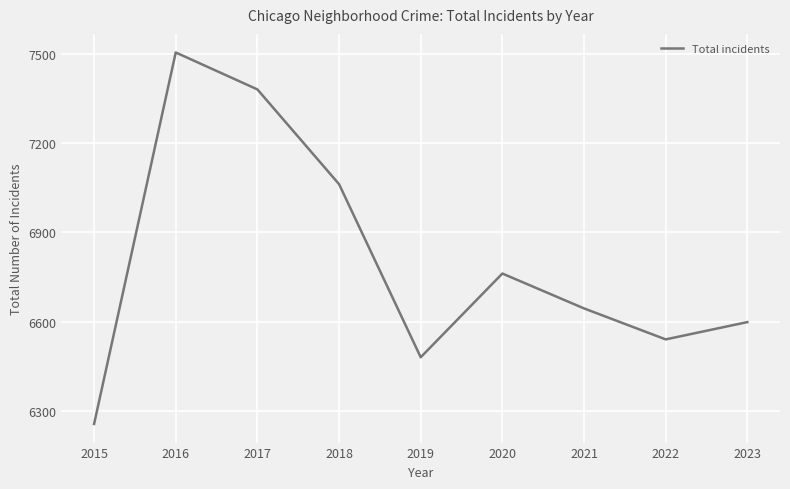

Reading left to right, extract all data points from this chart.

6257	7504	7380	7062	6481	6762	6645	6541	6599